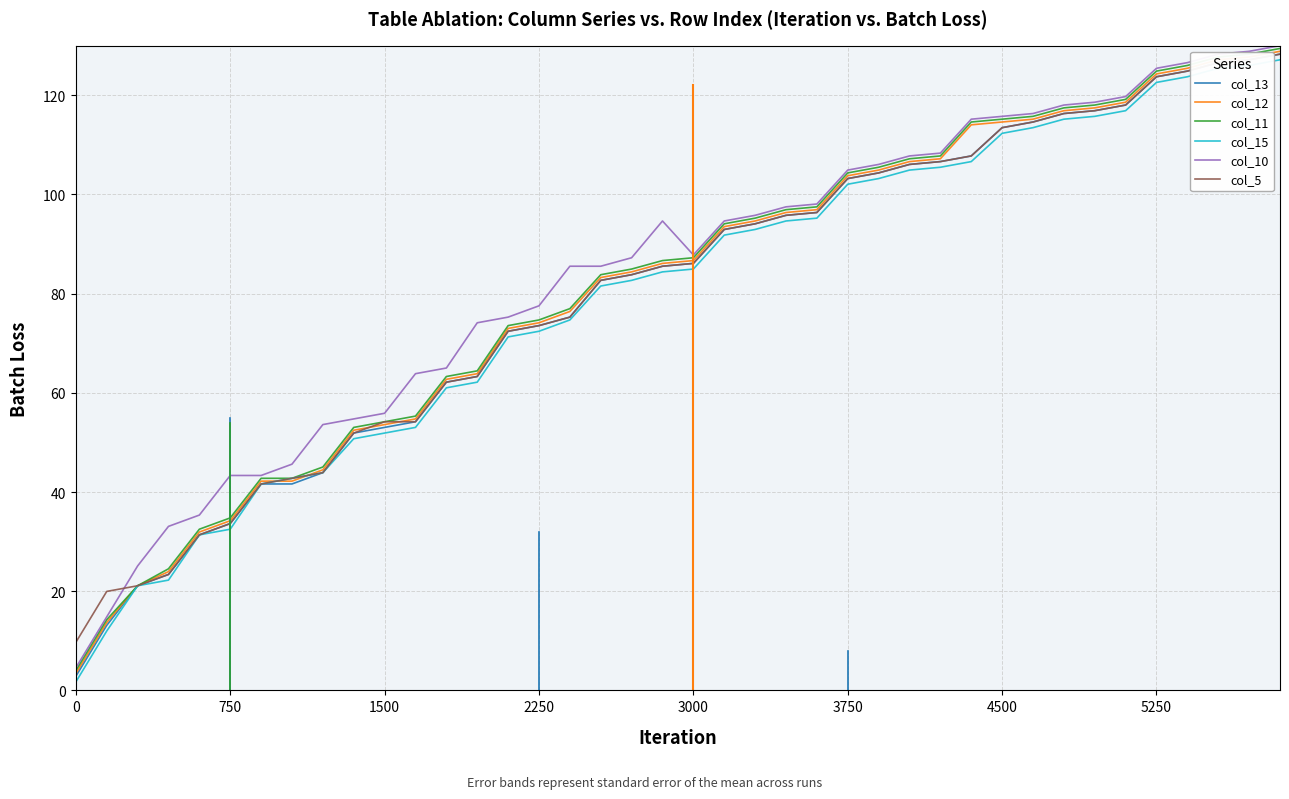

Count the number of categories in the chart.

40